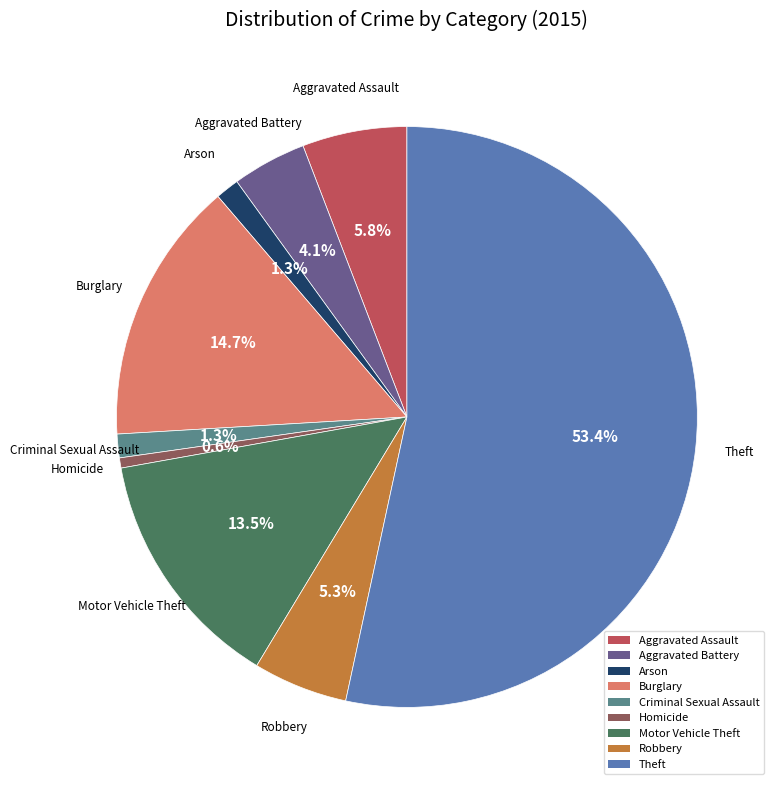

Which slice is the largest?

Theft